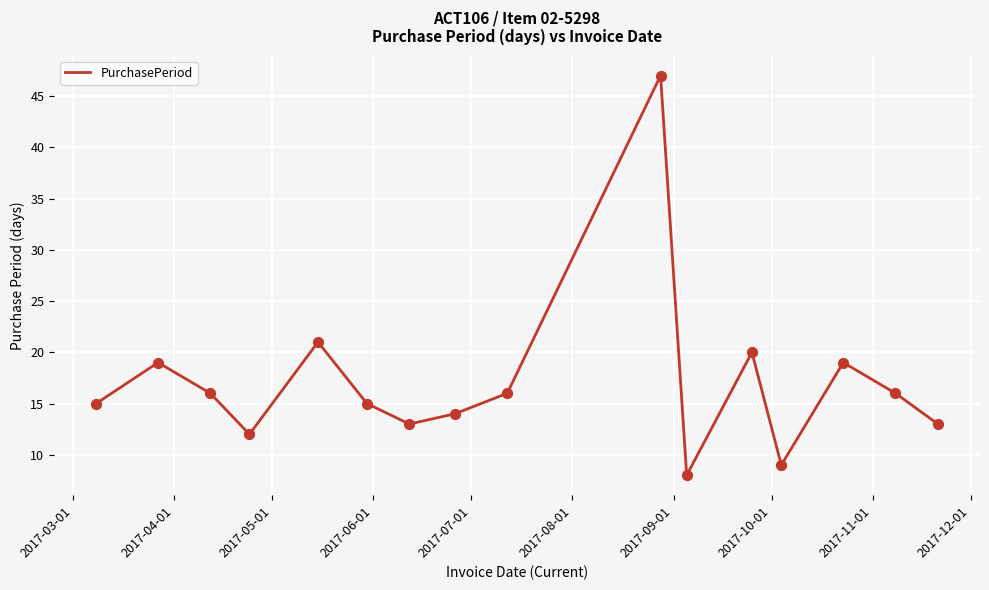

What is the difference between the maximum and minimum values?

39